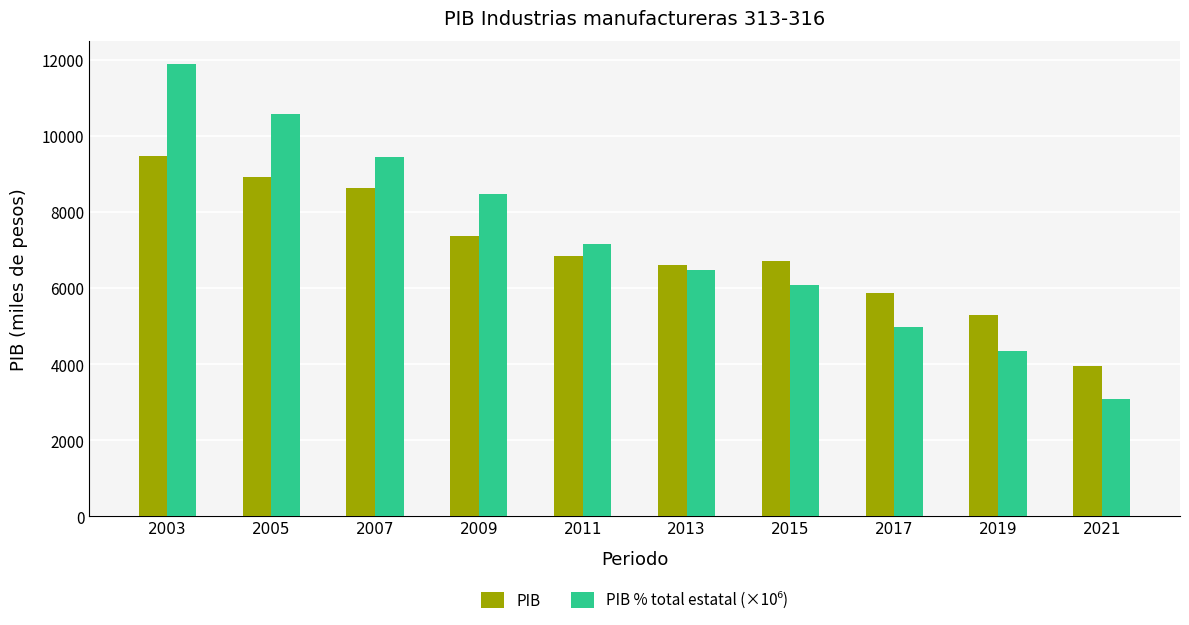

Which label corresponds to the smallest value in the chart?

2021